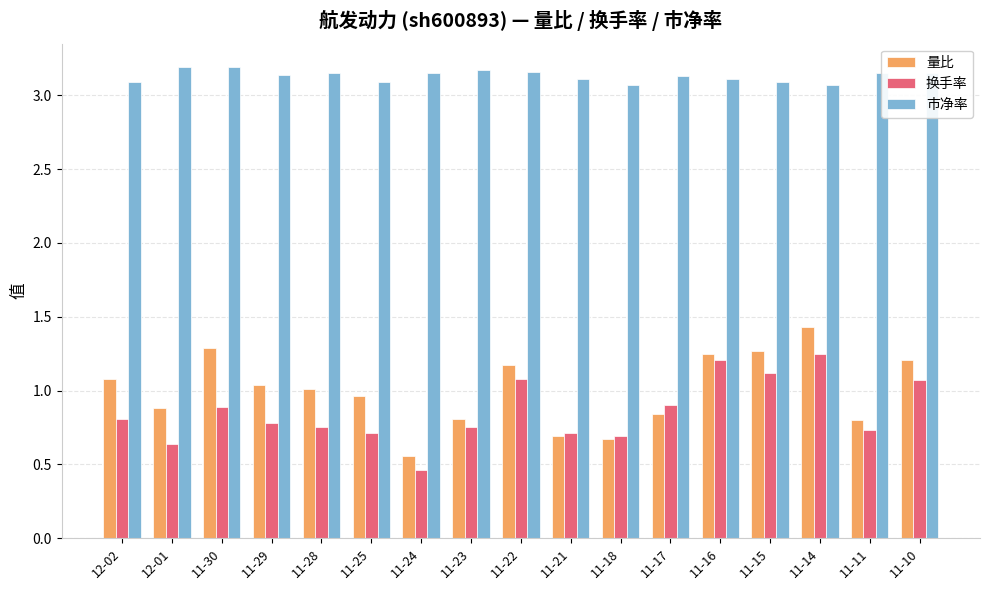

Which category has the highest value in the 量比 series?

11-14